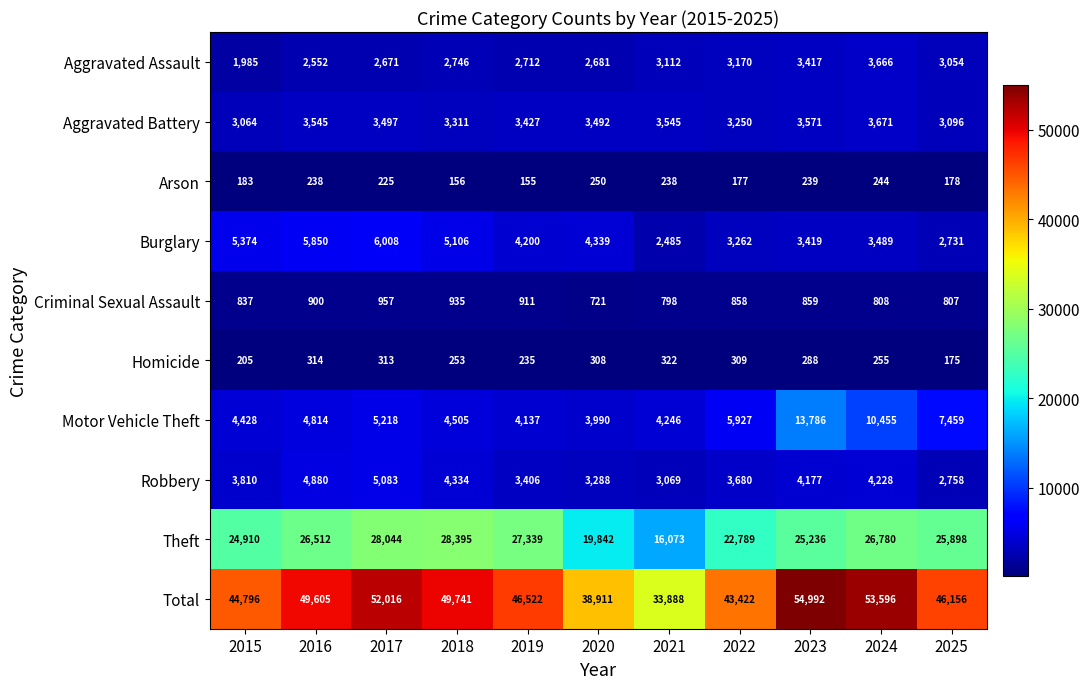

What is the minimum value shown in the chart?

155